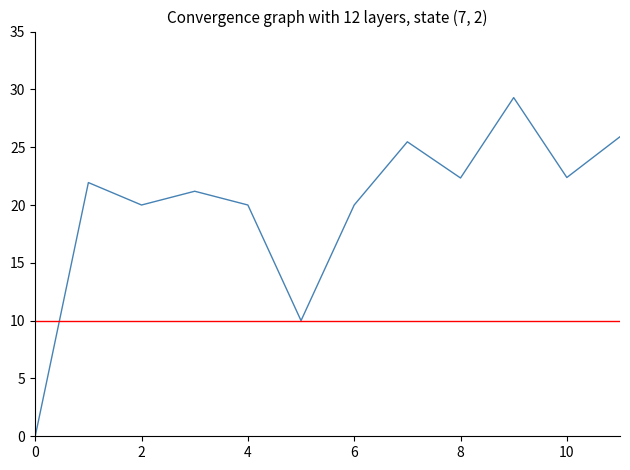

What is the difference between the maximum and minimum values?

29.3